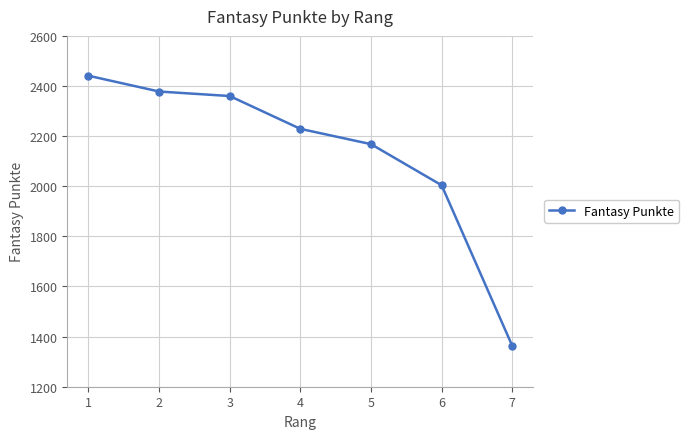

Rank the categories by value from lowest to highest.

7, 6, 5, 4, 3, 2, 1